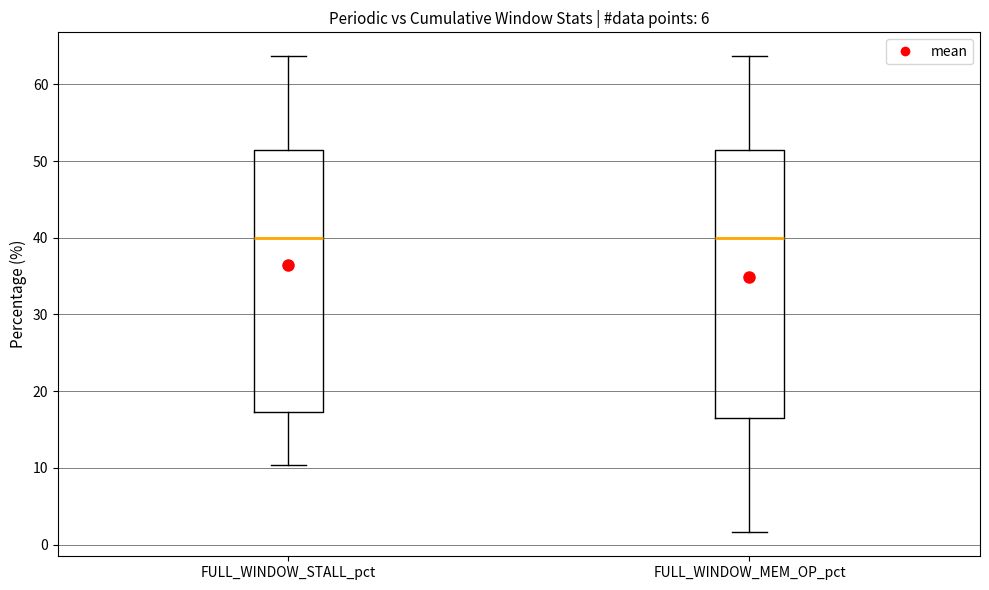

Reading left to right, transcribe this box plot: for each box, give where its median line is, the range the box spans, and where its two whiskers end, as read against the y-axis. The values are not printed on the chart, so give them approximately, as read against the axis.

FULL_WINDOW_STALL_pct: median 40, box 17 to 51, whiskers 10 to 64
FULL_WINDOW_MEM_OP_pct: median 40, box 17 to 51, whiskers 2 to 64